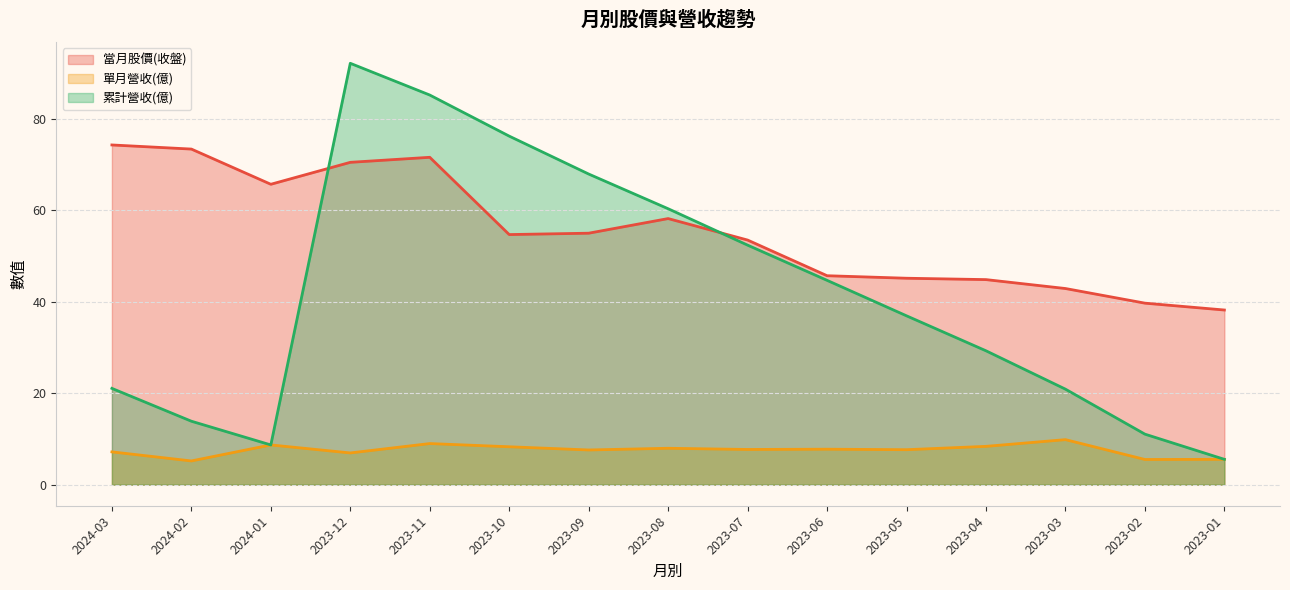

Which label corresponds to the smallest value in the chart?

2024-02